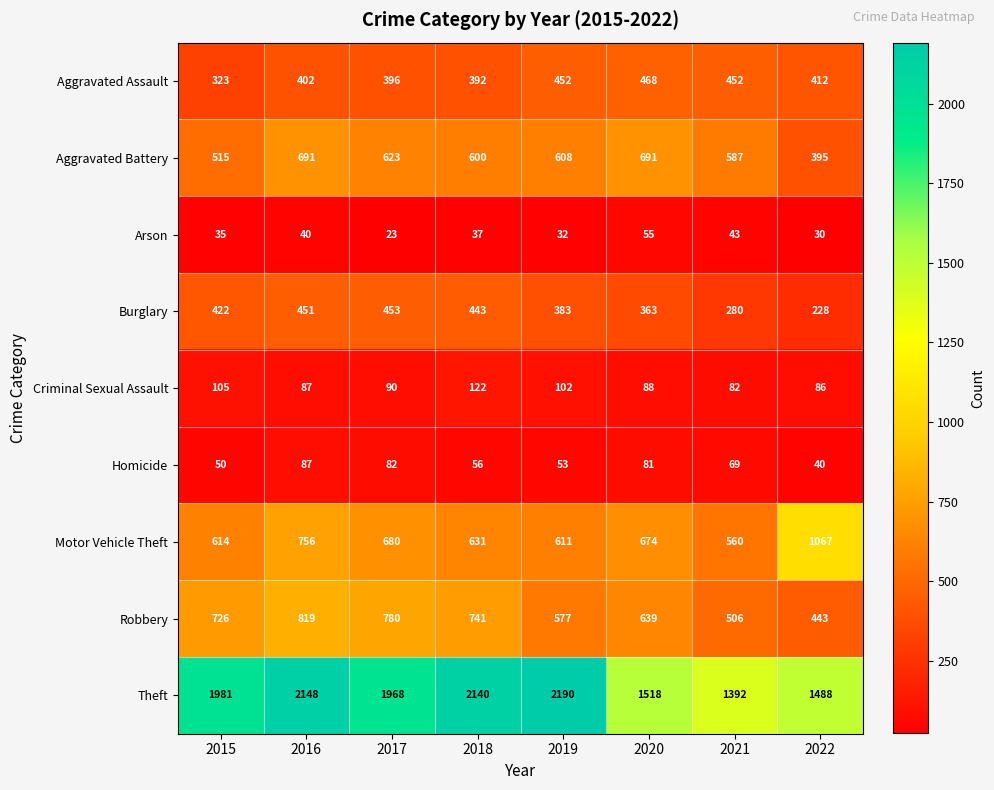

What is the approximate value of Aggravated Battery at 2022?

395